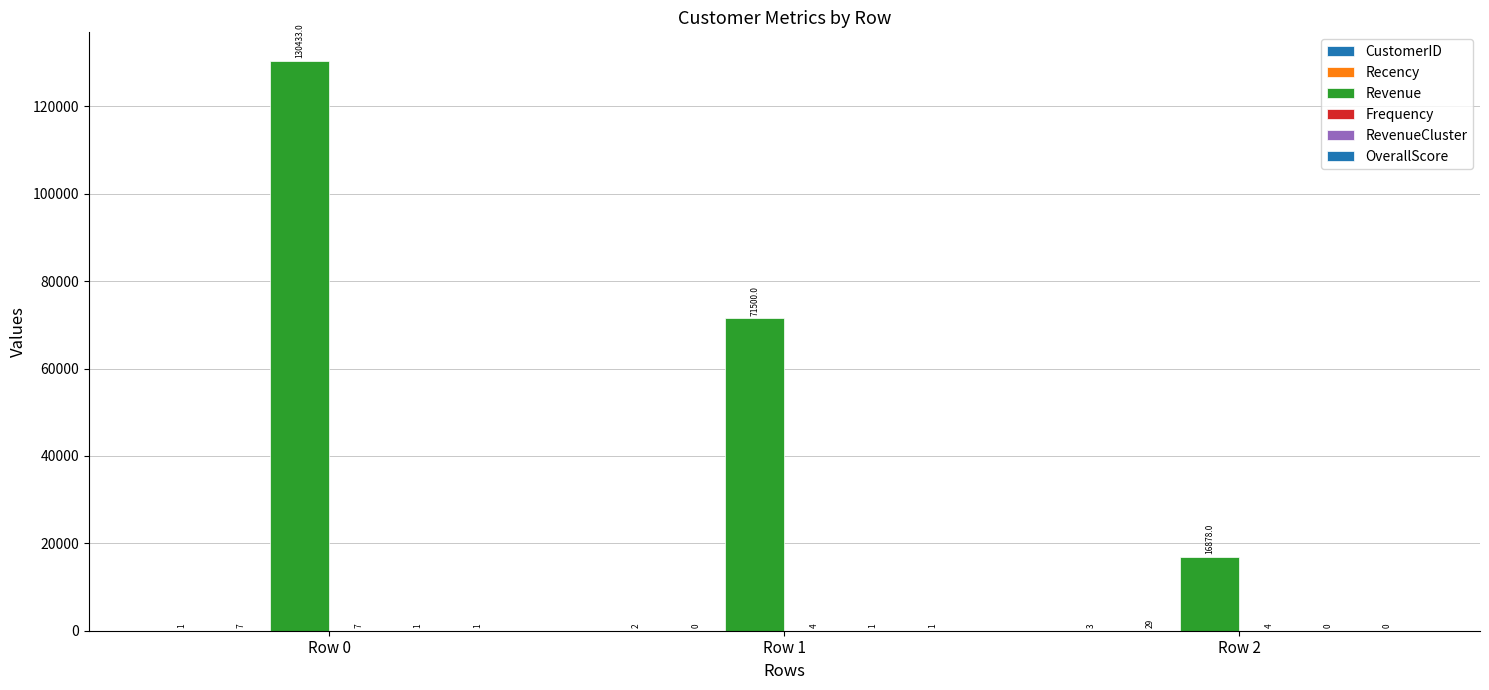

What is the sum of the Revenue values at Row 0 and Row 2?

147311